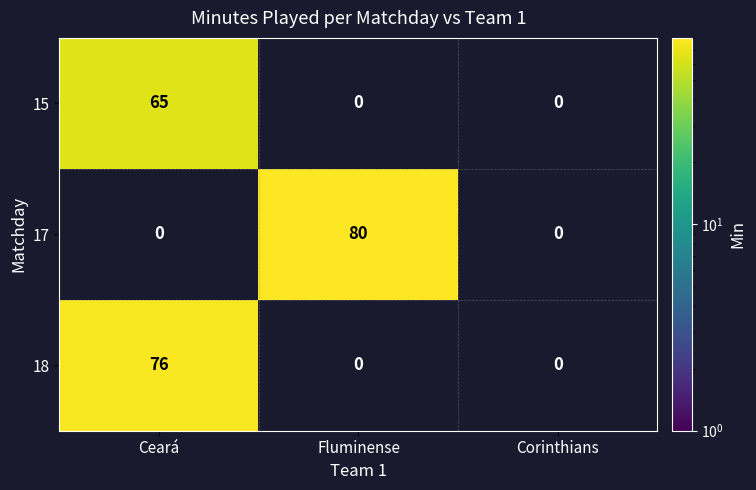

List the series in order of their overall mean, highest first.

17, 18, 15